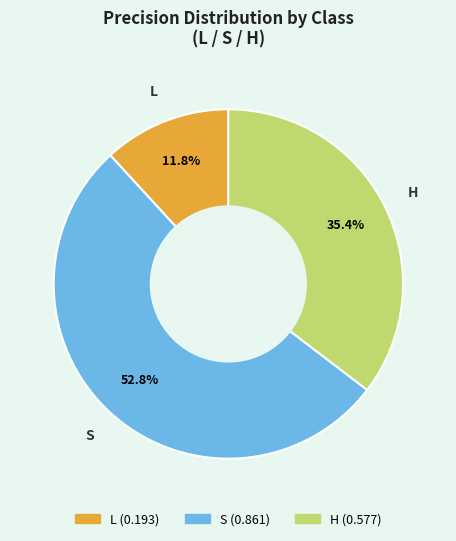

Count the number of slices in the pie.

3